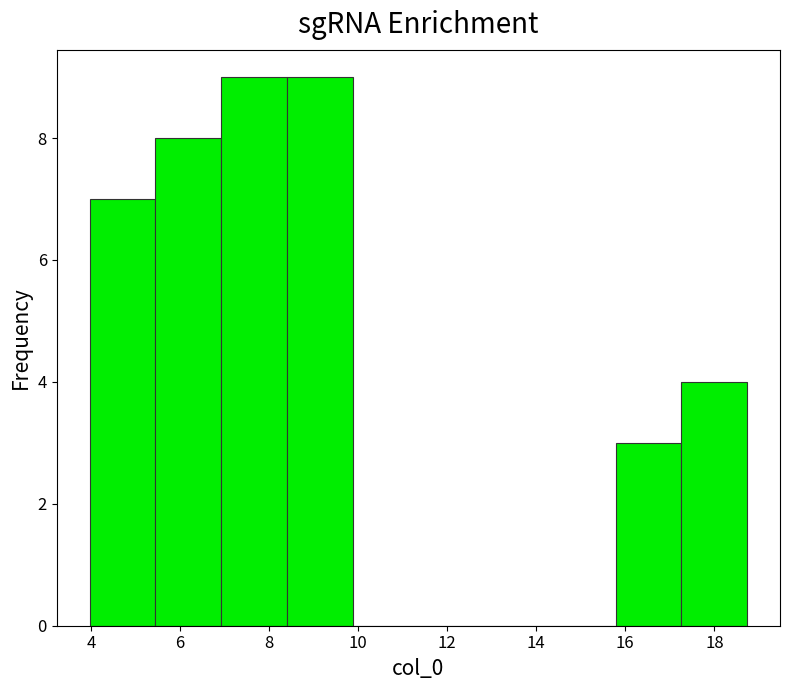

Reading left to right, list every bar in this chart as the range it spans on the x-axis followed by its height. Neither the bar edges nor the heights are printed on the chart, so give them approximately, as read against the axes.

4.0 to 5.4: 7
5.4 to 7.0: 8
7.0 to 8.4: 9
8.4 to 9.8: 9
9.8 to 11.4: 0
11.4 to 12.8: 0
12.8 to 14.4: 0
14.4 to 15.8: 0
15.8 to 17.2: 3
17.2 to 18.8: 4